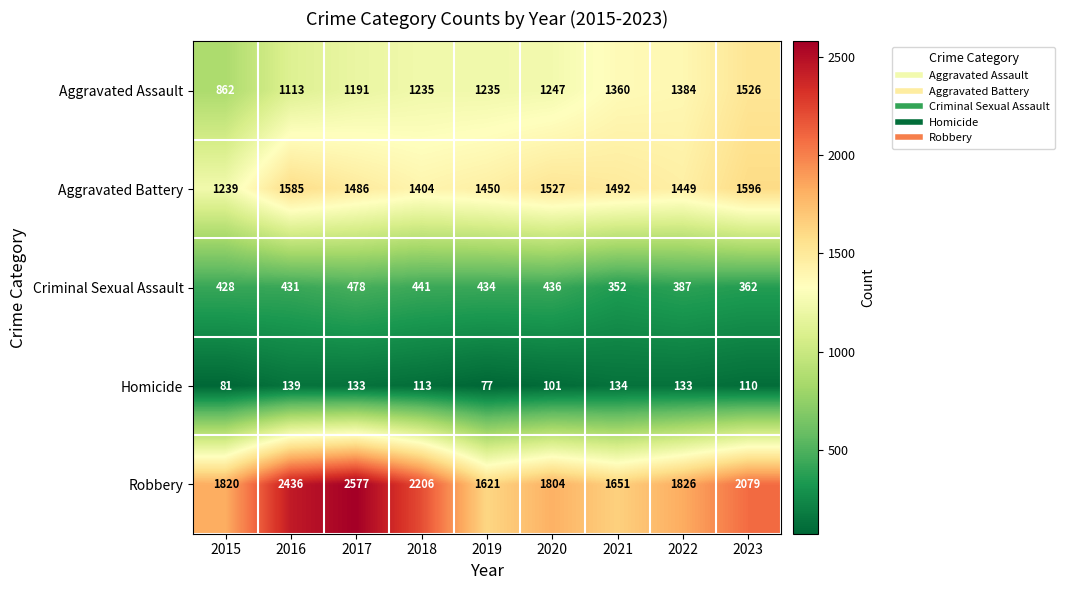

What is the difference between the maximum and minimum values in the Aggravated Assault series?

664